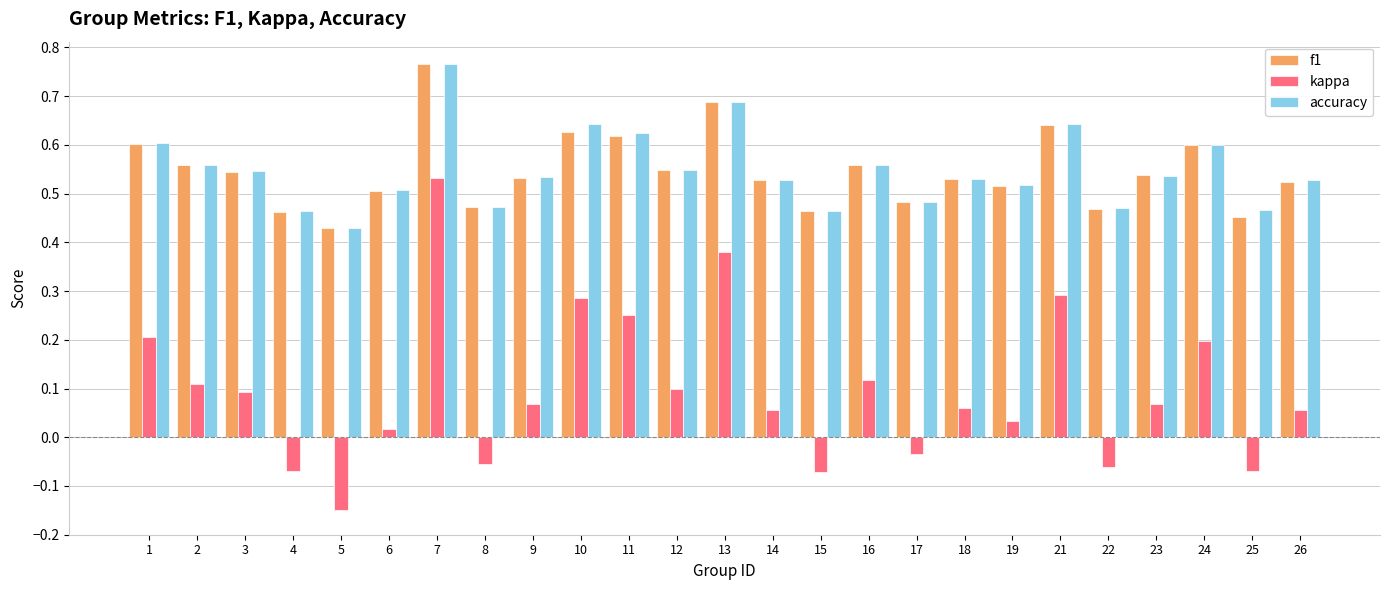

Are the bars horizontal?

No